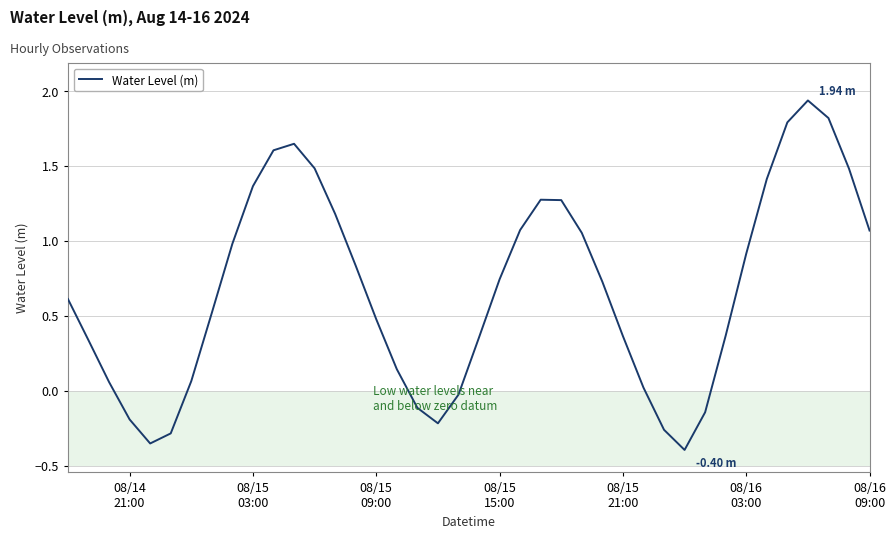

What is the difference between the maximum and minimum values?

2.3